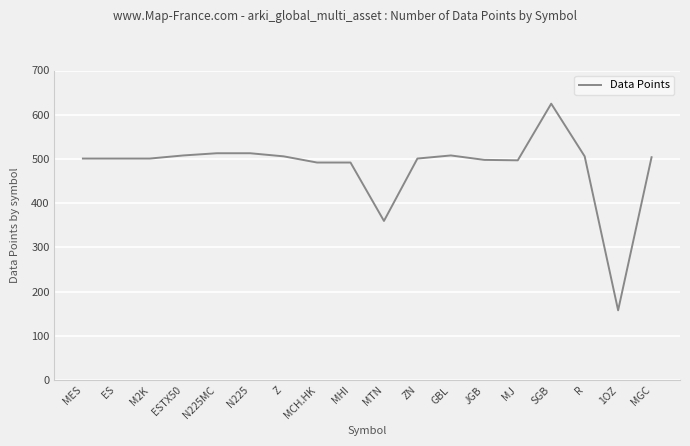

What position from the left is MGC?

18